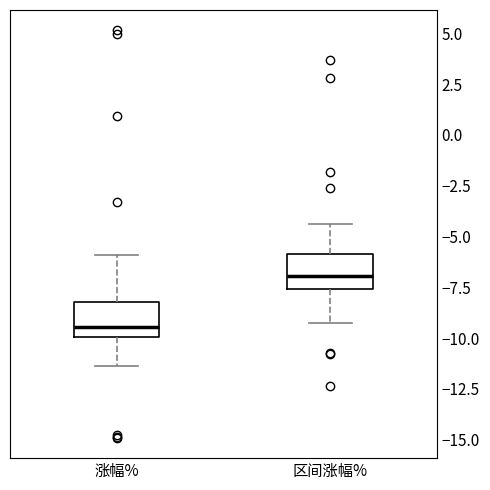

Reading left to right, read every box against the y-axis: the position of its median line, the range the box covers, and the ends of its whiskers. The values are not printed on the chart, so give them approximately, as read against the axis.

涨幅%: median -9.5, box -10.0 to -8.0, whiskers -11.5 to -6.0
区间涨幅%: median -7.0, box -7.5 to -6.0, whiskers -9.5 to -4.5